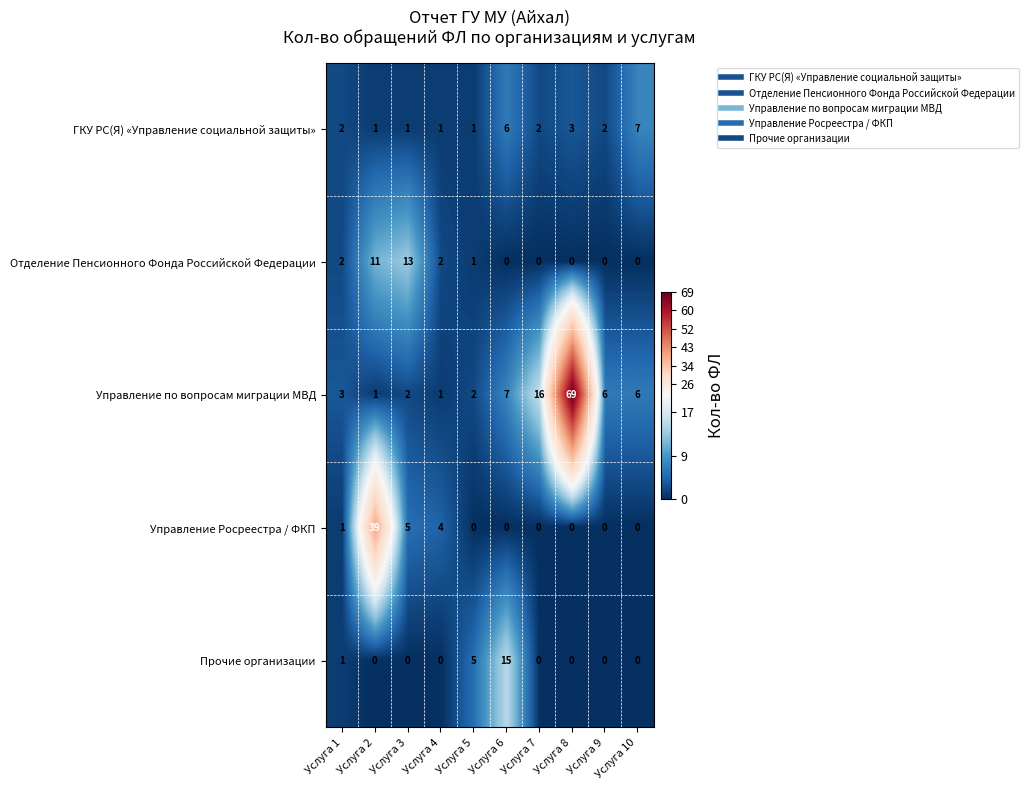

At which label does ГКУ РС(Я) «Управление социальной защиты» reach its peak?

Услуга 10